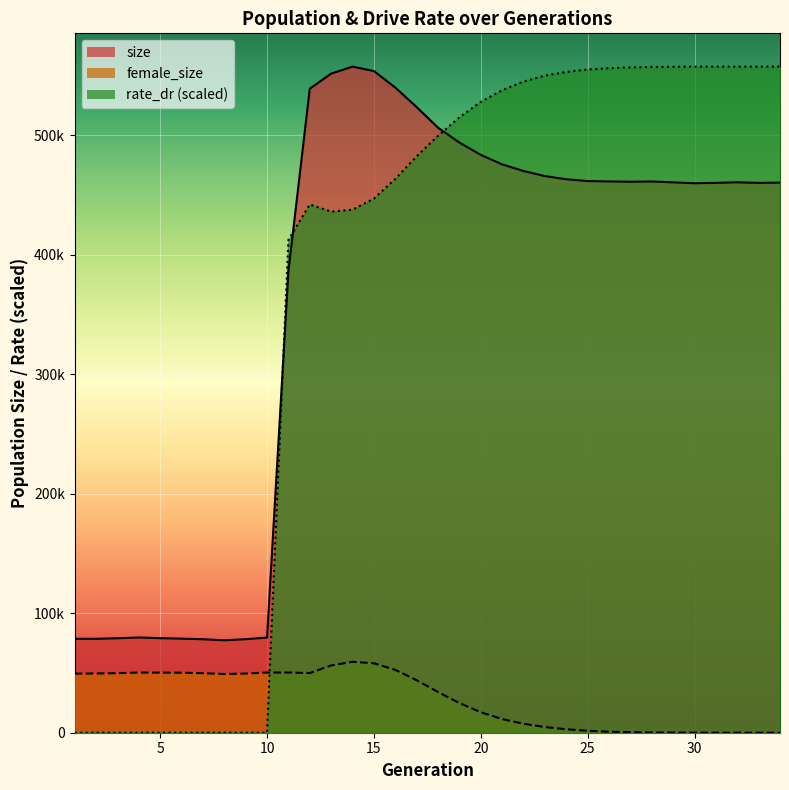

What is the difference between the size values at 9 and 22?

391693.0